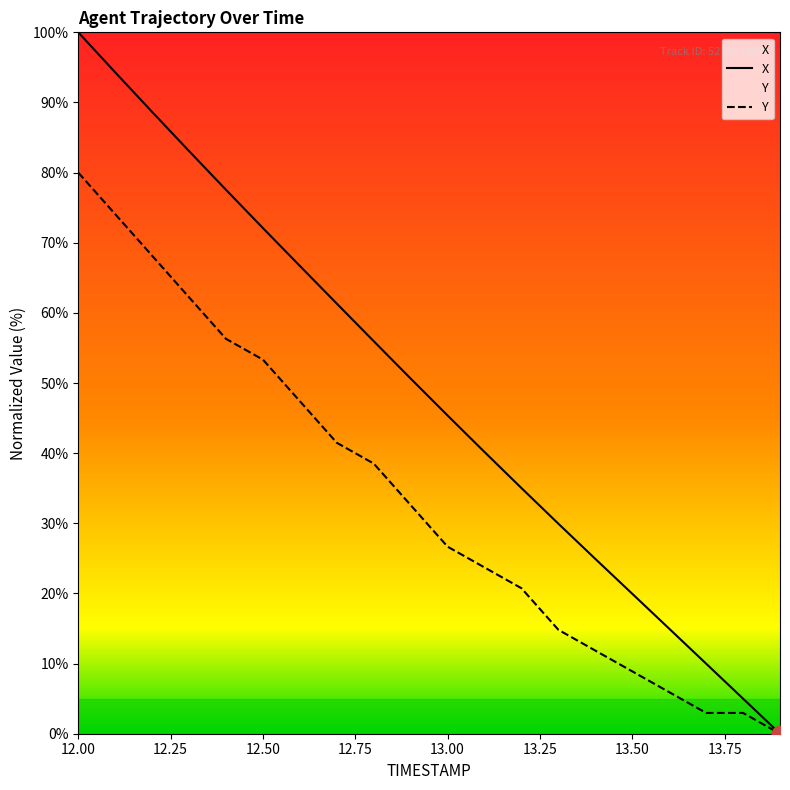

What is the spread (max minus min) of values at 13.50?

11.1